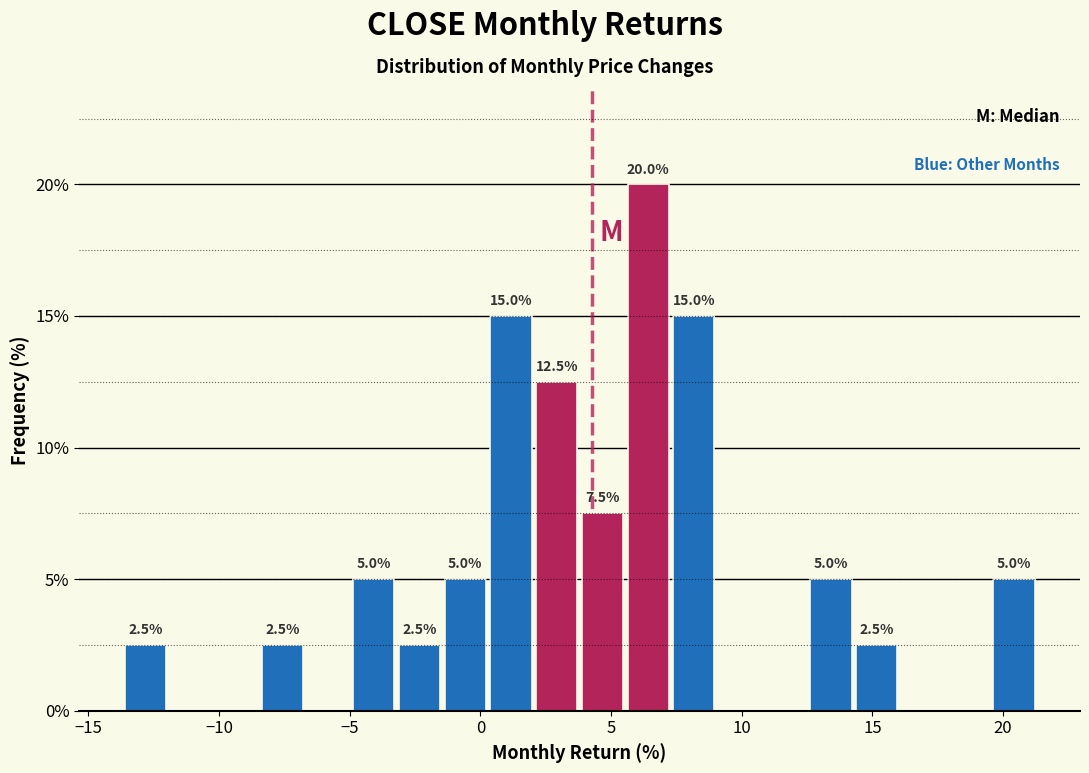

Around what value on the x-axis is the tallest bar? Give the approximate position of its centre, as read against the axis.

6.5